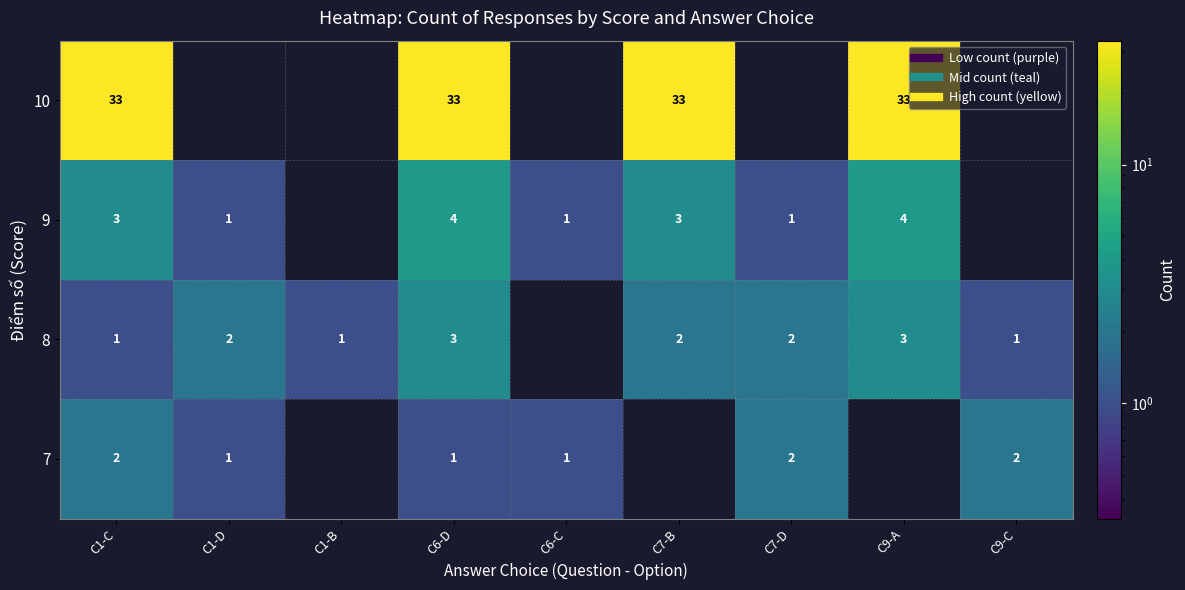

Is the value of 9 at C6-D greater than the value of 8 at C6-D?

Yes